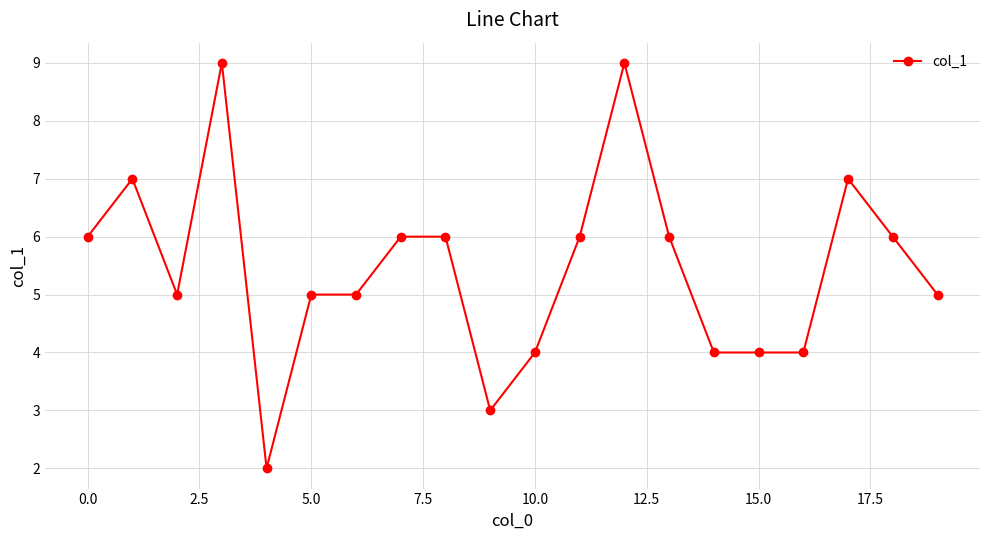

Reading right to left, transcribe all the data shown in this chart.

5	6	7	4	4	4	6	9	6	4	3	6	6	5	5	2	9	5	7	6